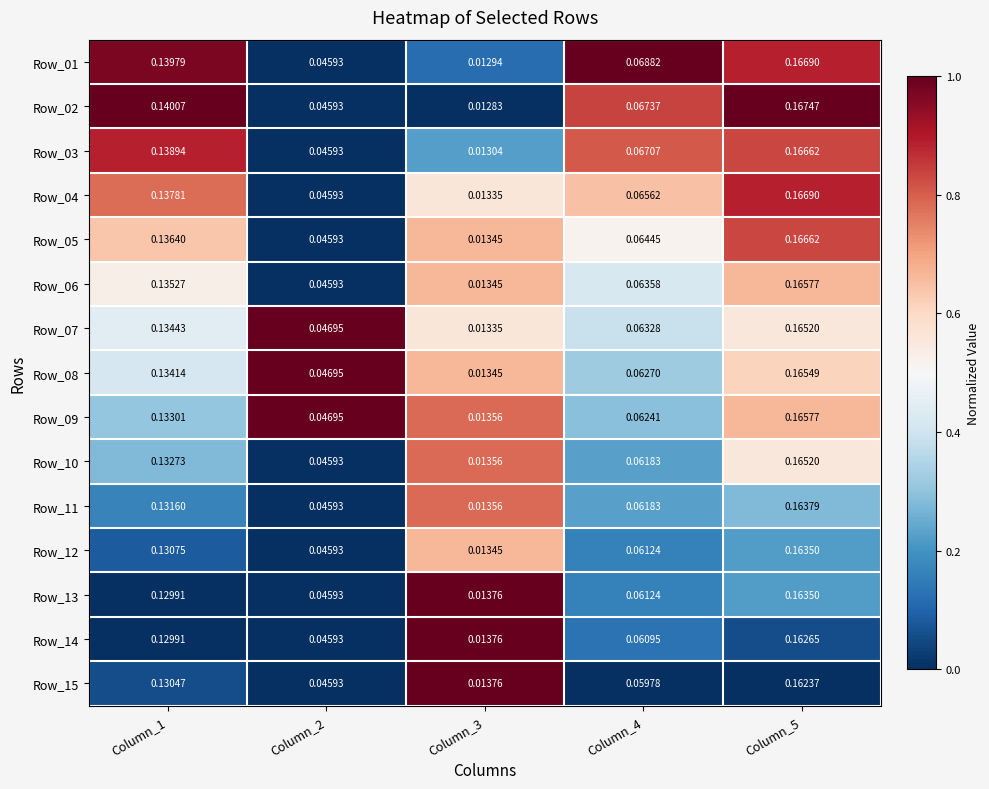

Is the value of Row_06 at Column_5 greater than the value of Row_02 at Column_3?

Yes